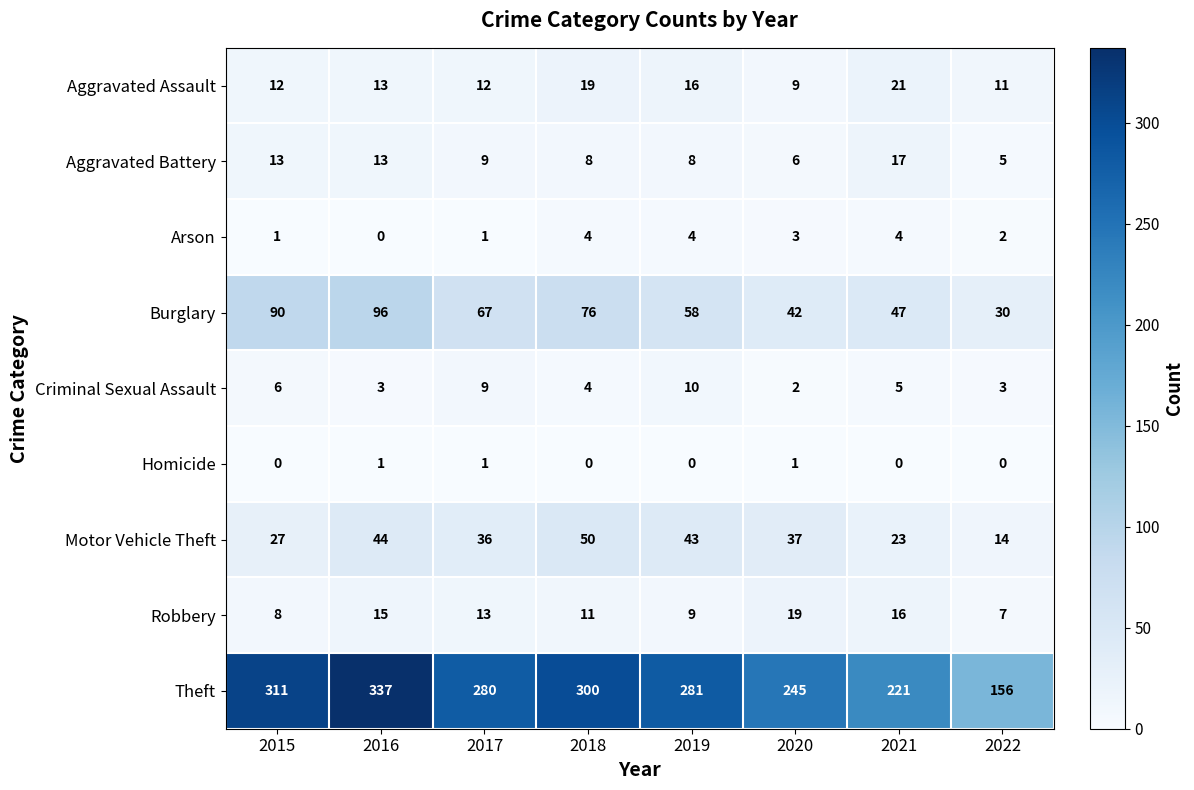

The value of Robbery at 2020 is 19. True or false?

True